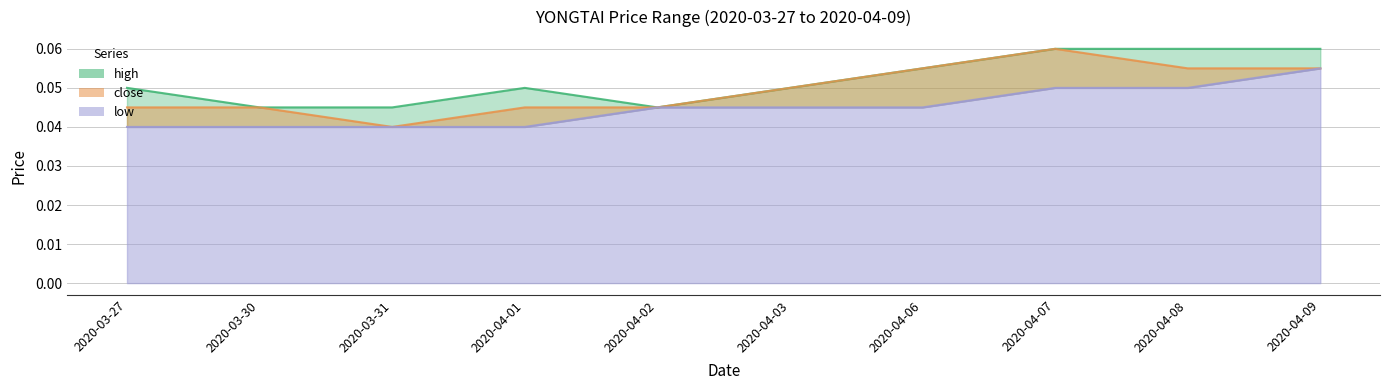

Is it true that close equals 0.0 at 2020-04-03?

False